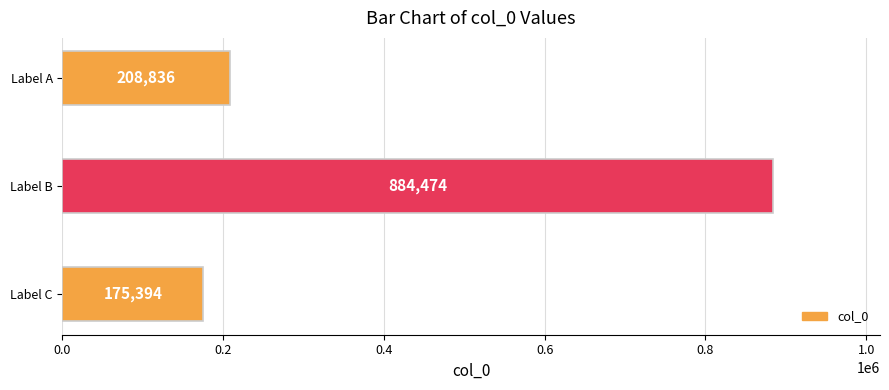

What is the maximum value shown in the chart?

884474